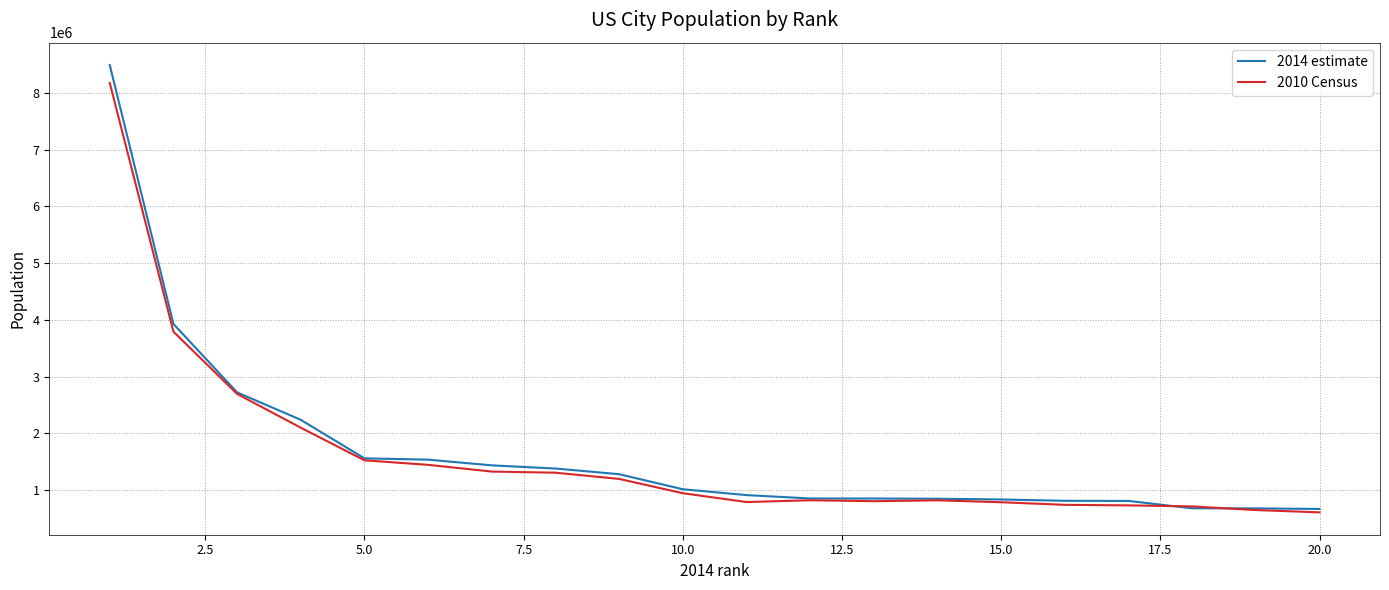

What is the lowest value of the 2014 estimate series?

668342